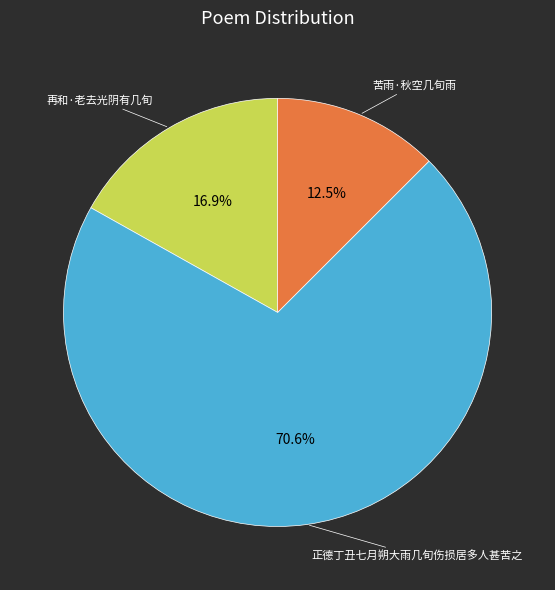

To the nearest percent, what is the difference between the largest and smallest slice percentages?

58%